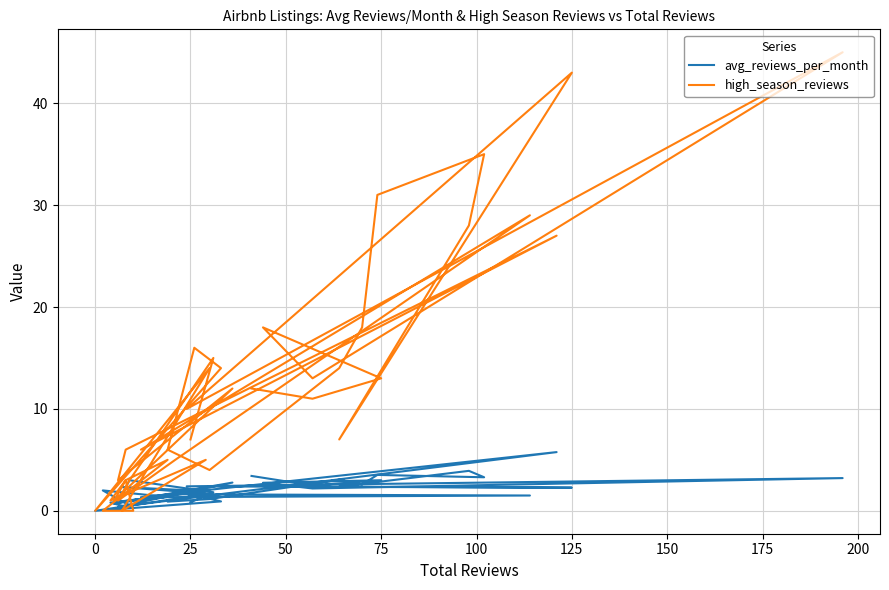

Which series has the largest total across all categories?

high_season_reviews